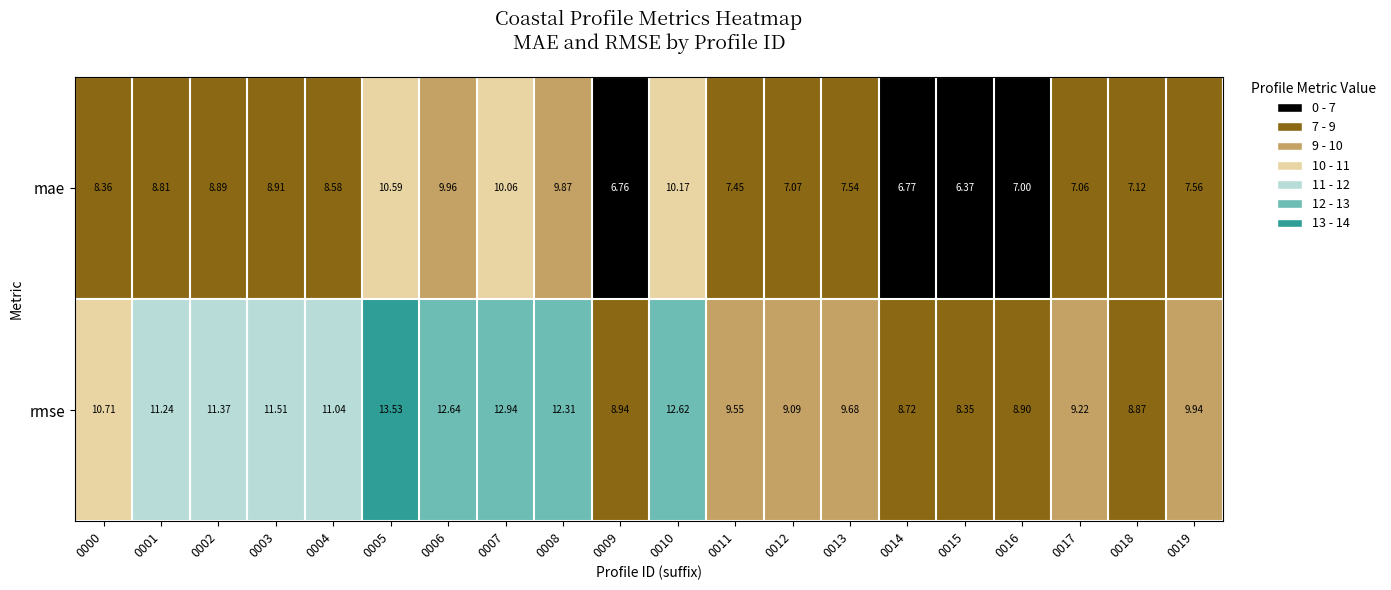

What is the spread (max minus min) of values at 0005?

2.9